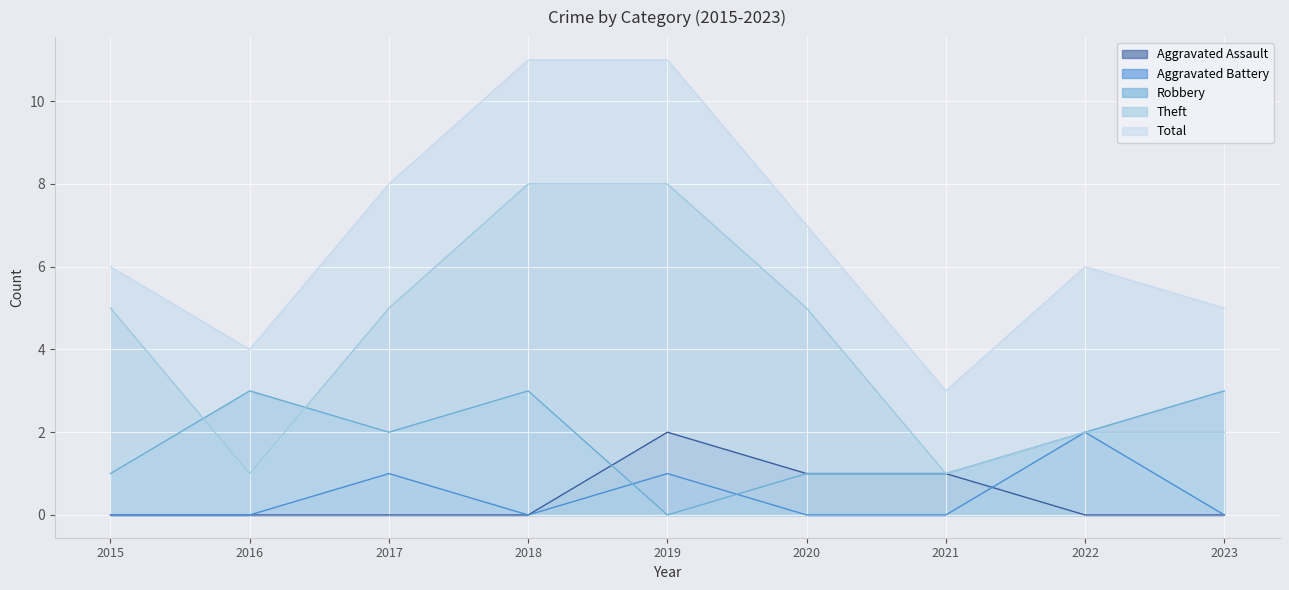

Count the number of categories in the chart.

9